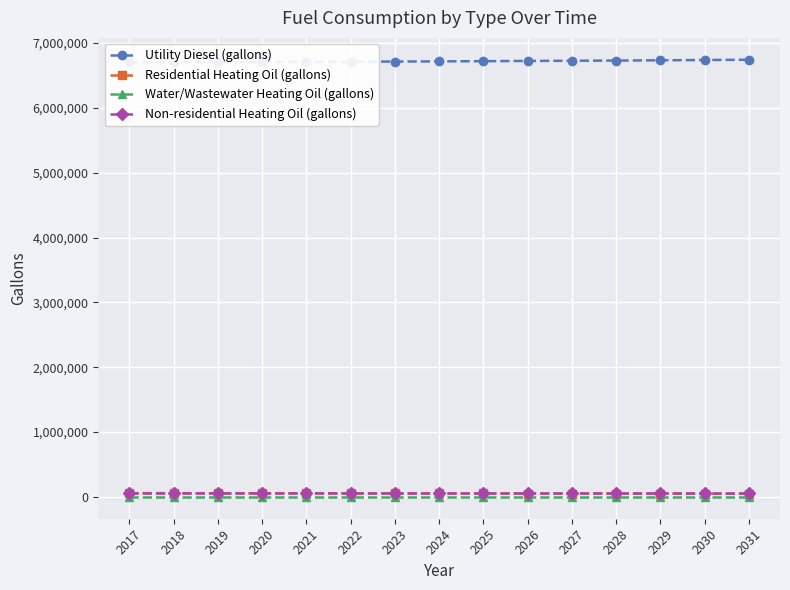

Which series has the largest total across all categories?

Utility Diesel (gallons)